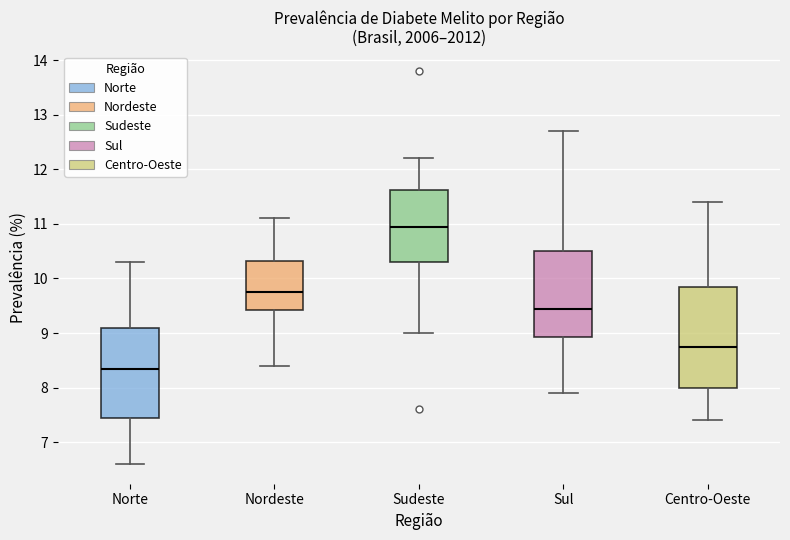

Which box is the tallest, from its lower edge to its upper edge?

Centro-Oeste